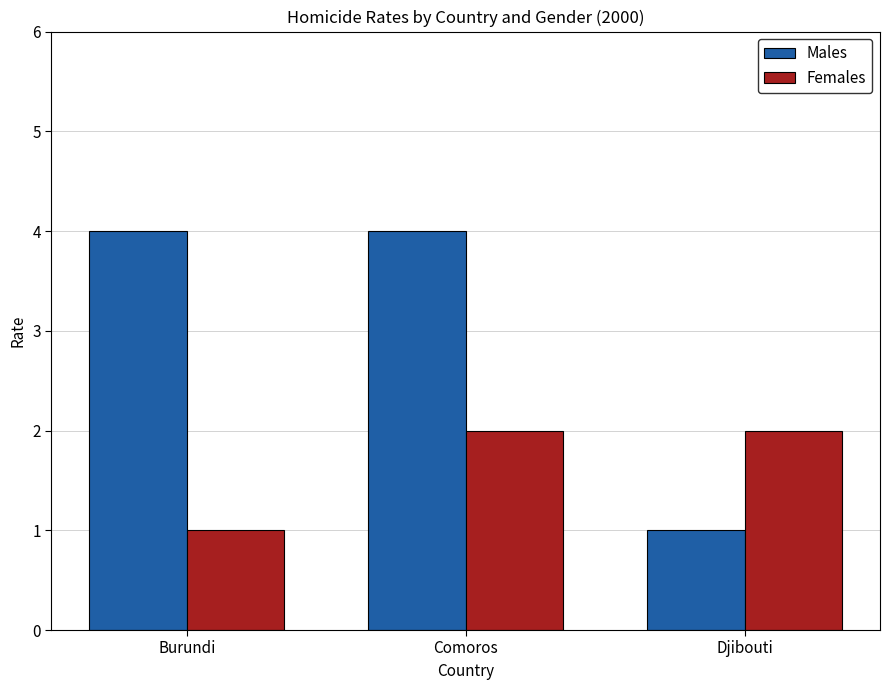

What is the label of the 1st bar from the right?

Djibouti